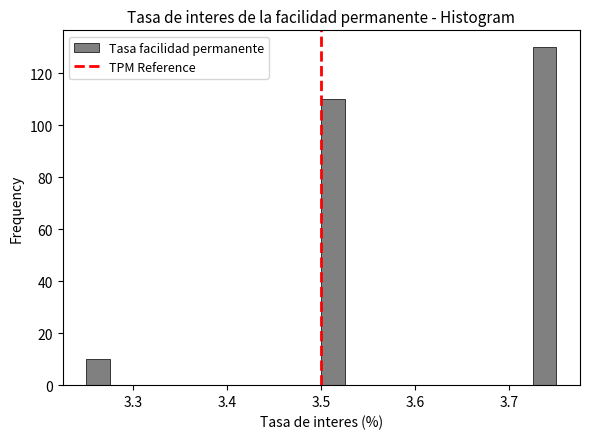

Around what value on the x-axis is the tallest bar? Give the approximate position of its centre, as read against the axis.

3.74